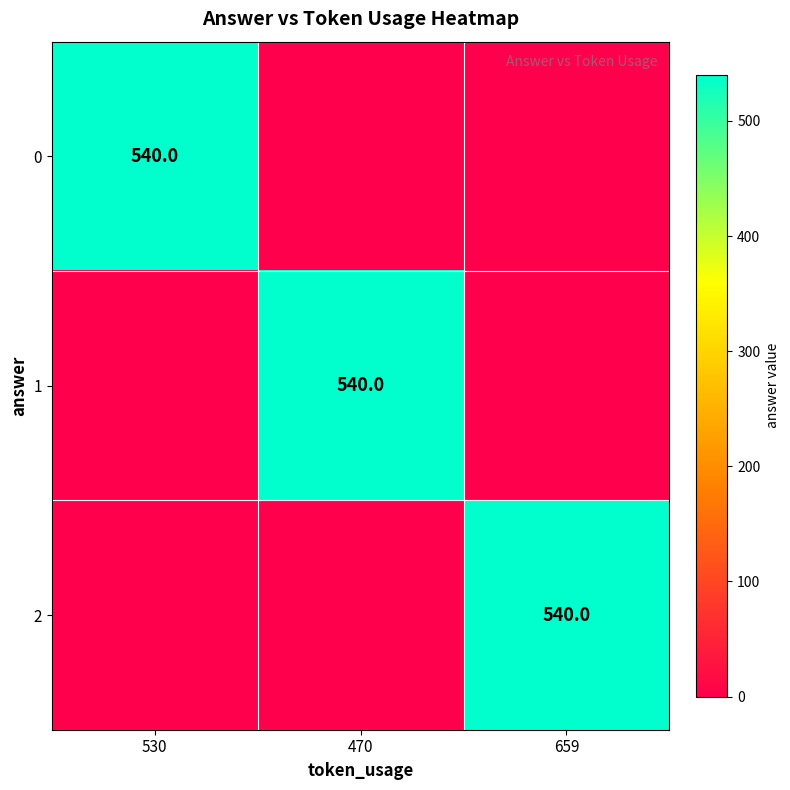

Is it true that 0 equals 540 at 530?

True